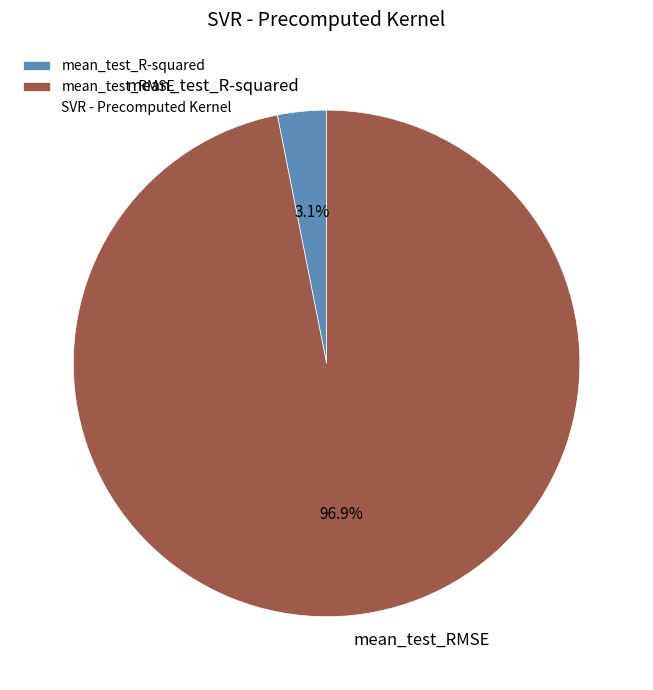

How many segments does this pie chart have?

2